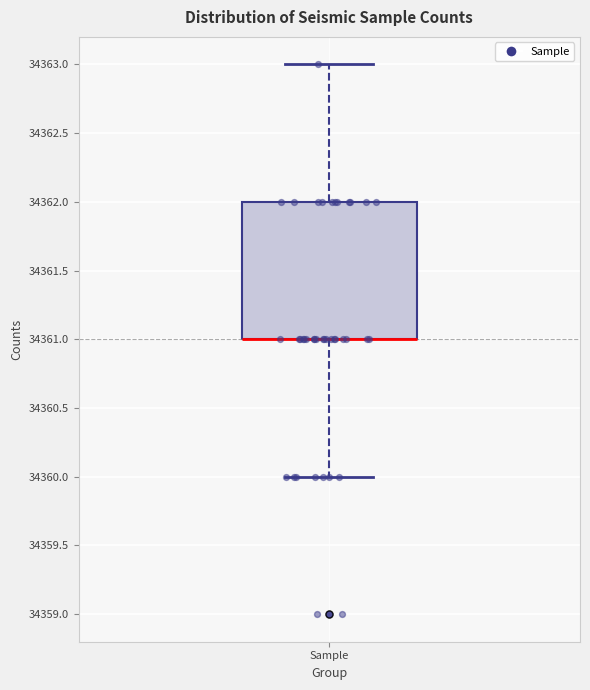

Where does the lower whisker of the box for Sample end on the y-axis? The values are not printed on the chart, so give them approximately, as read against the axis.

34360